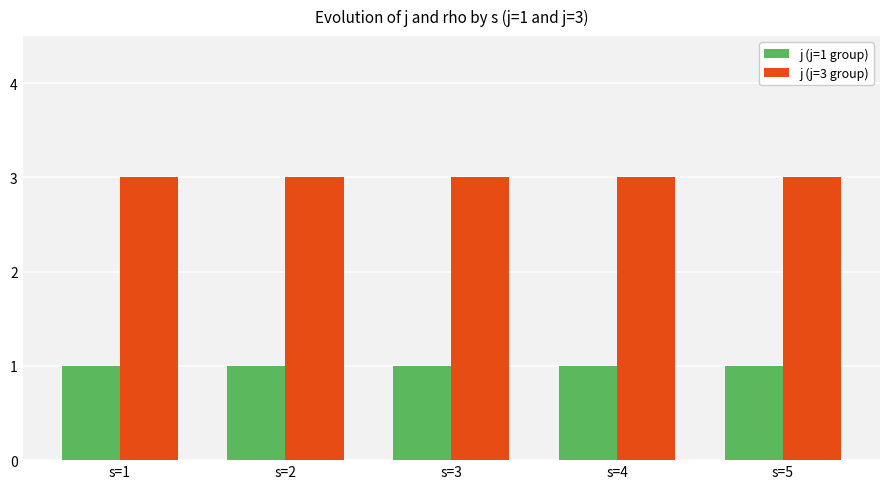

The value of j (j=3 group) at s=2 is 5. True or false?

False